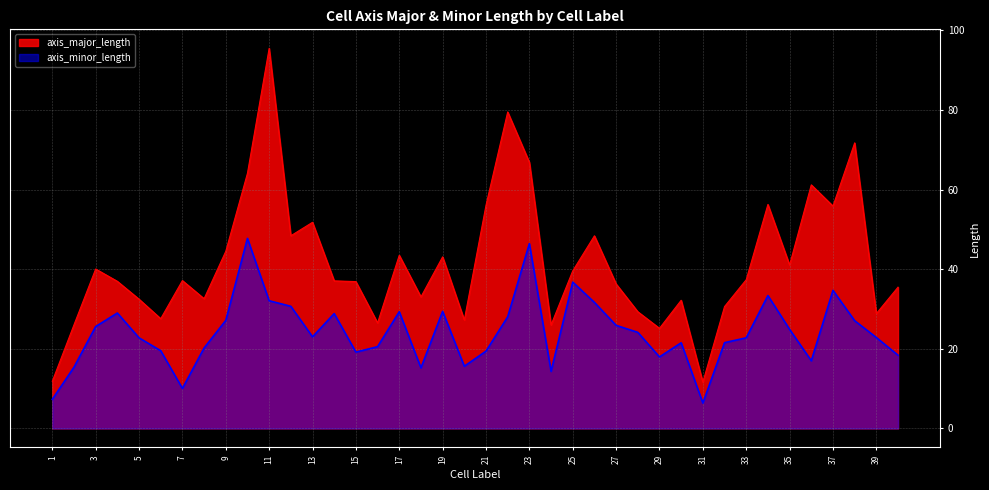

What is the sum of all axis_major_length values?

1666.2